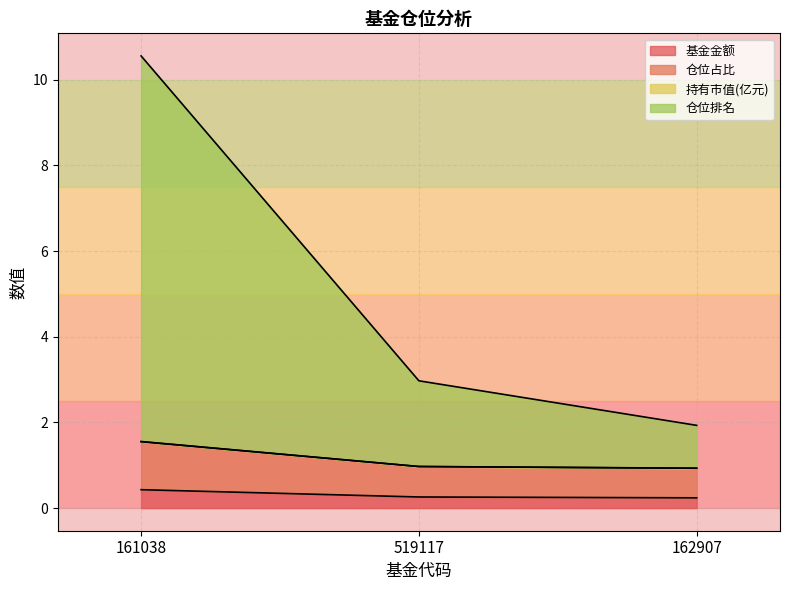

The 仓位占比 series shows 1.6 at 162907. True or false?

False